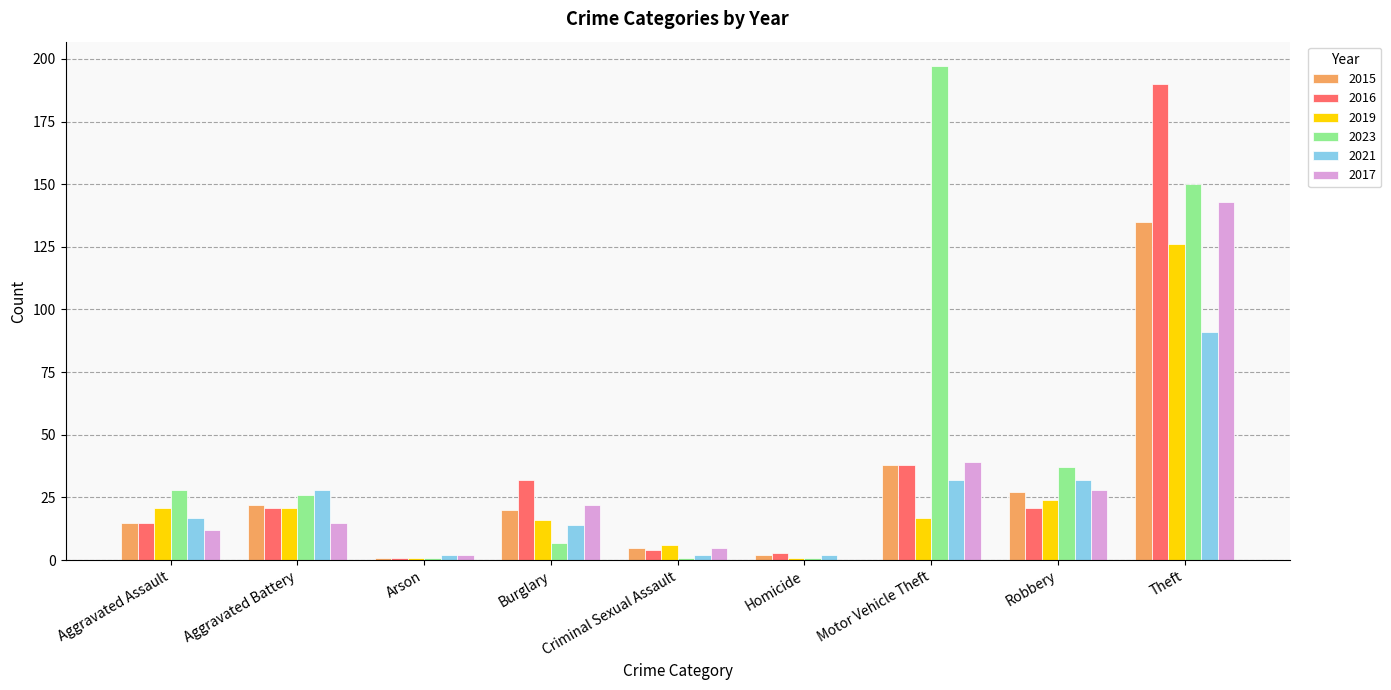

Reading left to right, what are all the values shown in this chart?

2015: 15	22	1	20	5	2	38	27	135
2016: 15	21	1	32	4	3	38	21	190
2019: 21	21	1	16	6	1	17	24	126
2023: 28	26	1	7	1	1	197	37	150
2021: 17	28	2	14	2	2	32	32	91
2017: 12	15	2	22	5	0	39	28	143